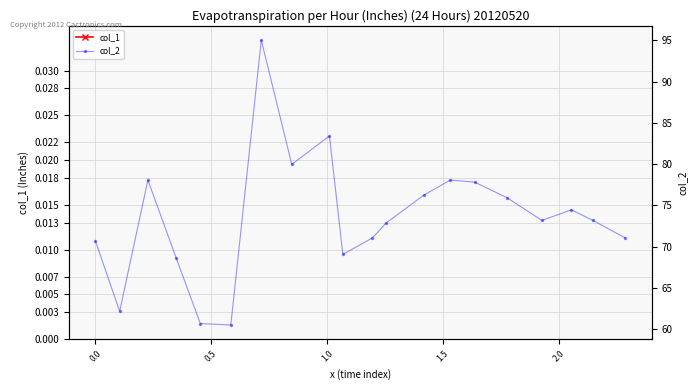

At how many categories does at least one series exceed 12?

20